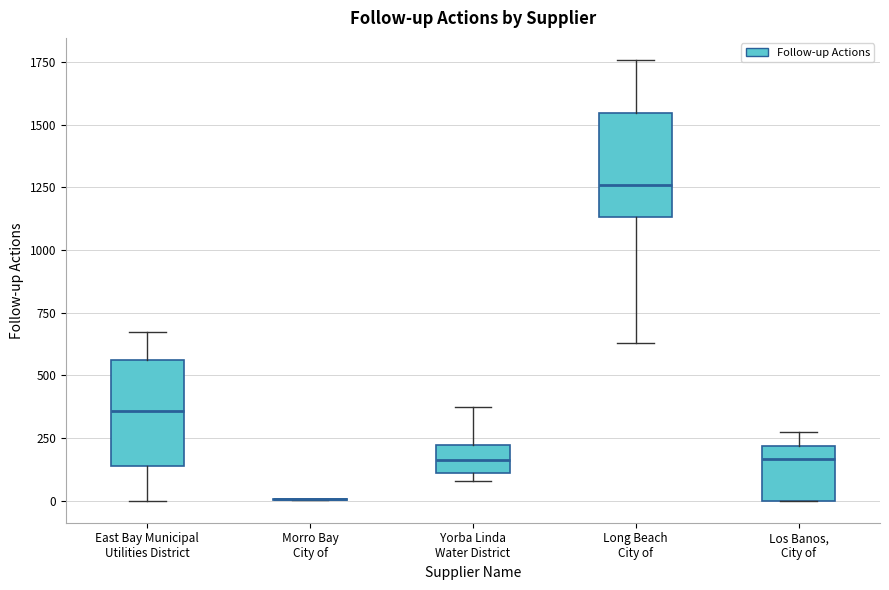

Reading left to right, transcribe this box plot: for each box, give where its median line is, the range the box spans, and where its two whiskers end, as read against the y-axis. The values are not printed on the chart, so give them approximately, as read against the axis.

East Bay Municipal Utilities District: median 350, box 150 to 550, whiskers 0 to 650
Morro Bay City of: box collapsed to a line at 0, whiskers 0 to 0
Yorba Linda Water District: median 150, box 100 to 200, whiskers 100 (just below the box's lower edge) to 350
Long Beach City of: median 1250, box 1150 to 1550, whiskers 650 to 1750
Los Banos, City of: median 150, box 0 to 200, whiskers 0 to 250